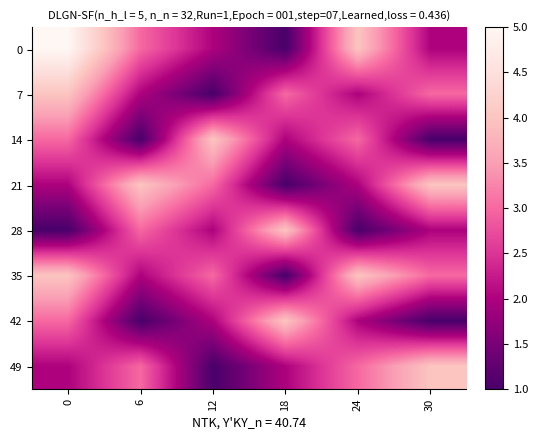

At how many categories does at least one series exceed 2?

6